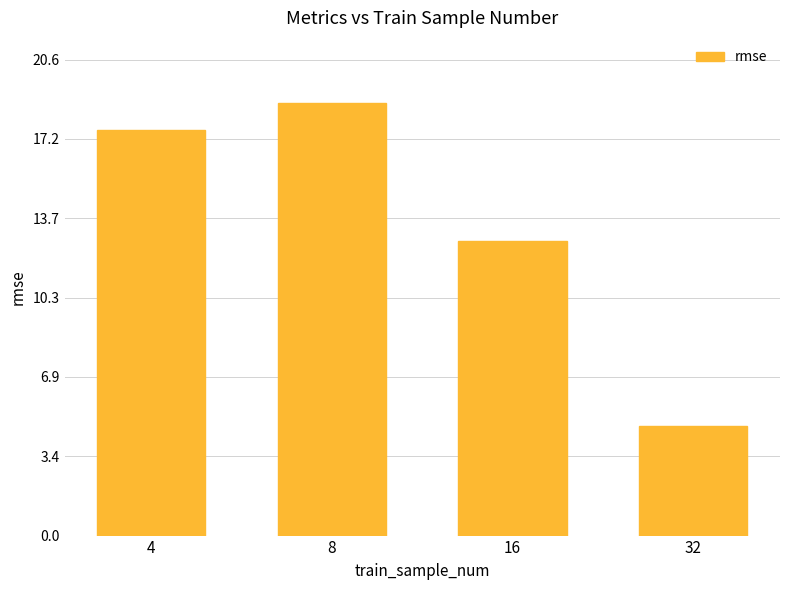

At which label does the data first exceed 17?

4